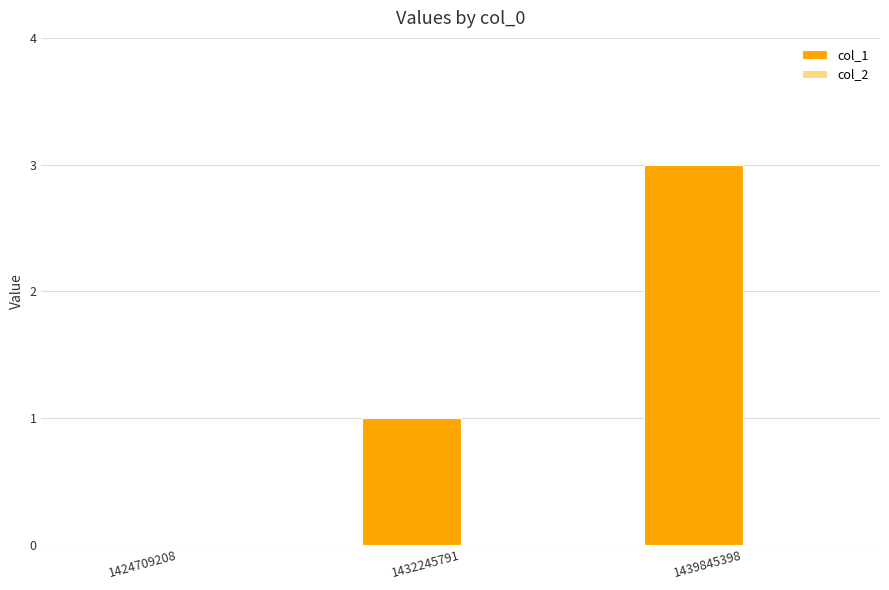

Reading left to right, extract all data points from this chart.

1424709208=0	1432245791=1	1439845398=3